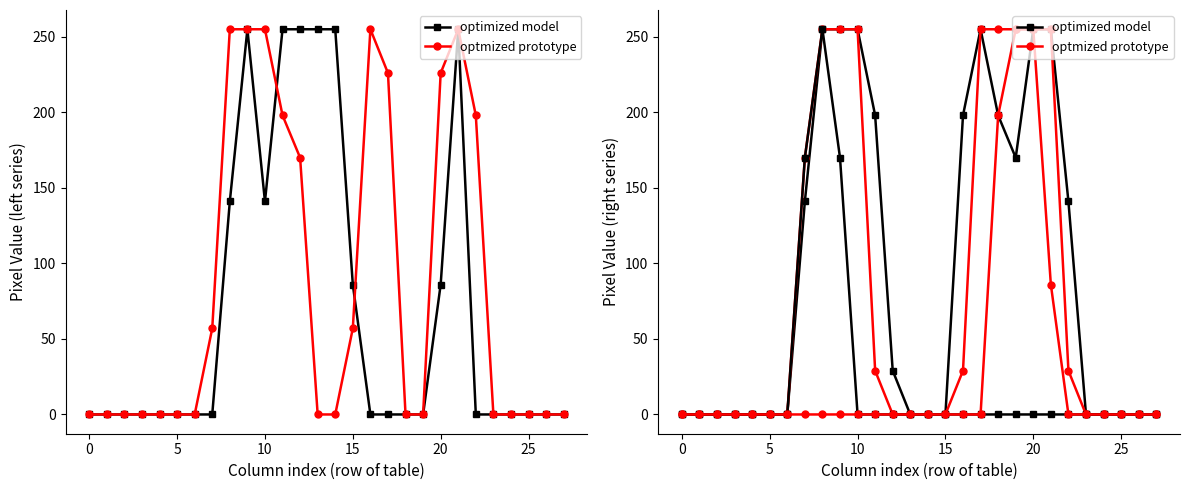

What is the greatest value displayed?

255